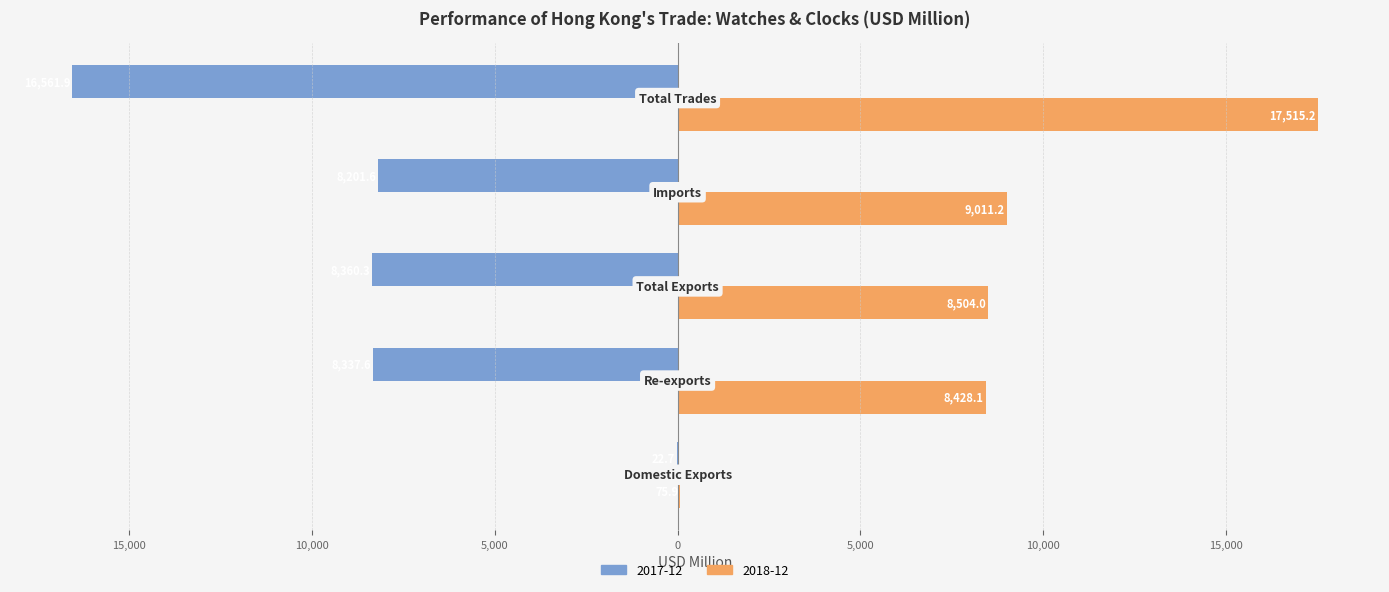

Which series has the largest total across all categories?

2018-12